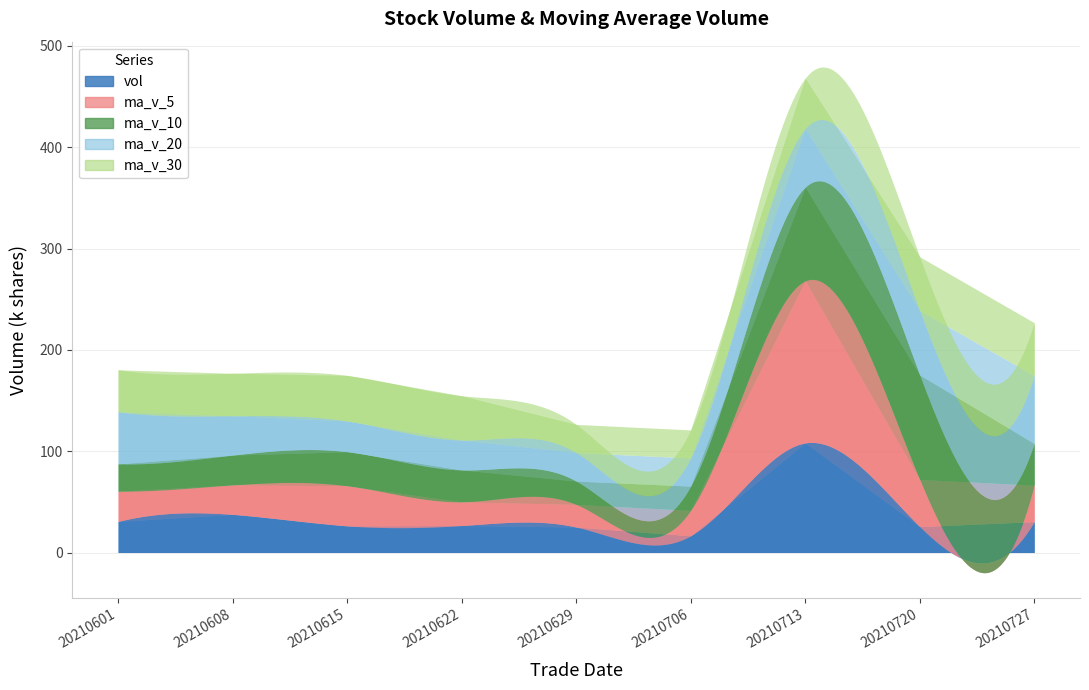

In ma_v_10, how many points are lower than both neighbors (excluding endpoints)?

1